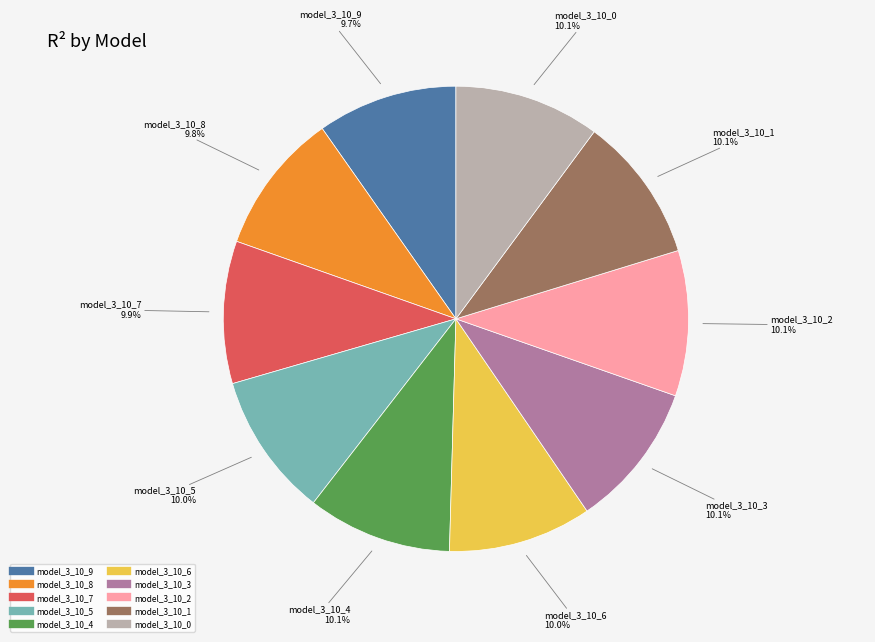

To the nearest percent, what percentage of the pie is model_3_10_4?

10%